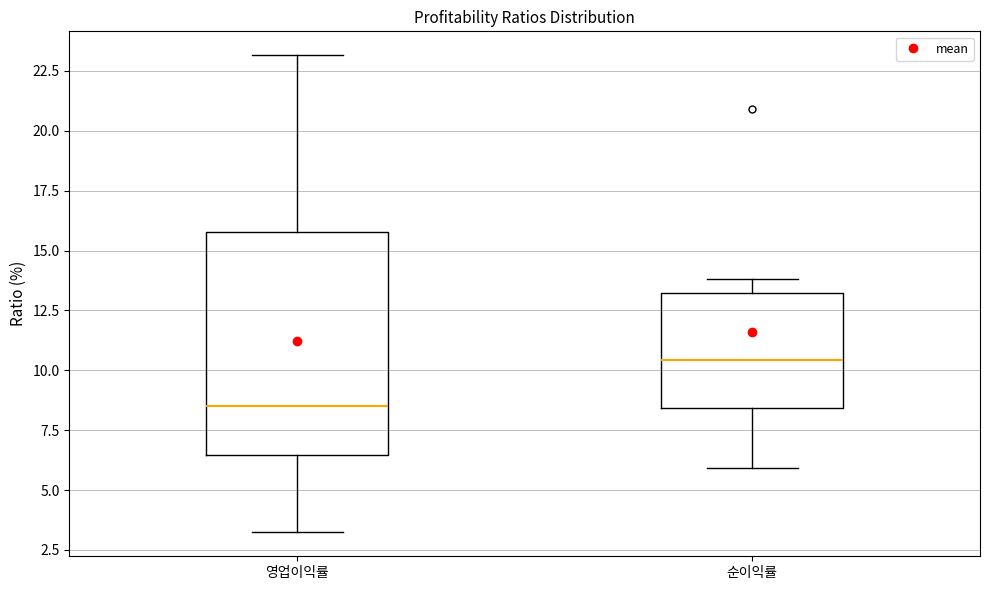

Reading left to right, transcribe this box plot: for each box, give where its median line is, the range the box spans, and where its two whiskers end, as read against the y-axis. The values are not printed on the chart, so give them approximately, as read against the axis.

영업이익률: median 8.5, box 6.5 to 16.0, whiskers 3.0 to 23.0
순이익률: median 10.5, box 8.5 to 13.0, whiskers 6.0 to 14.0